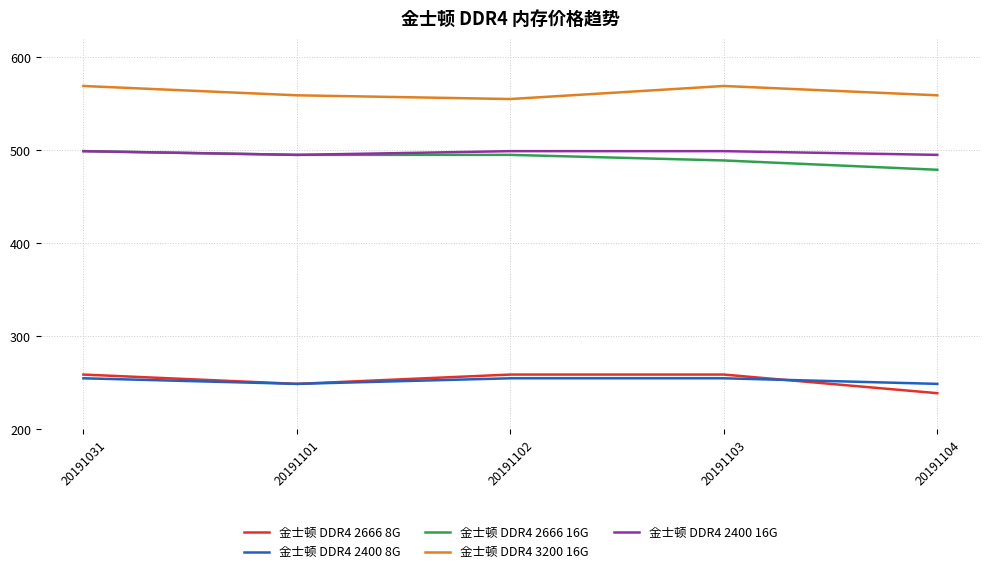

What is the total value across all series at 20191104?

2021